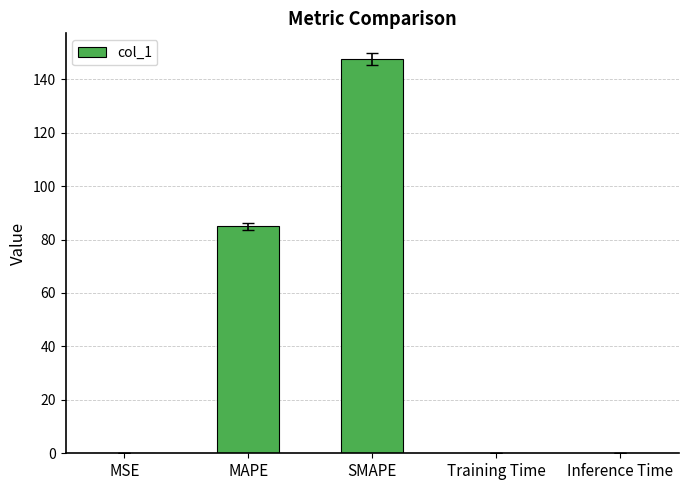

True or false: the data shows 147.5 at SMAPE.

True